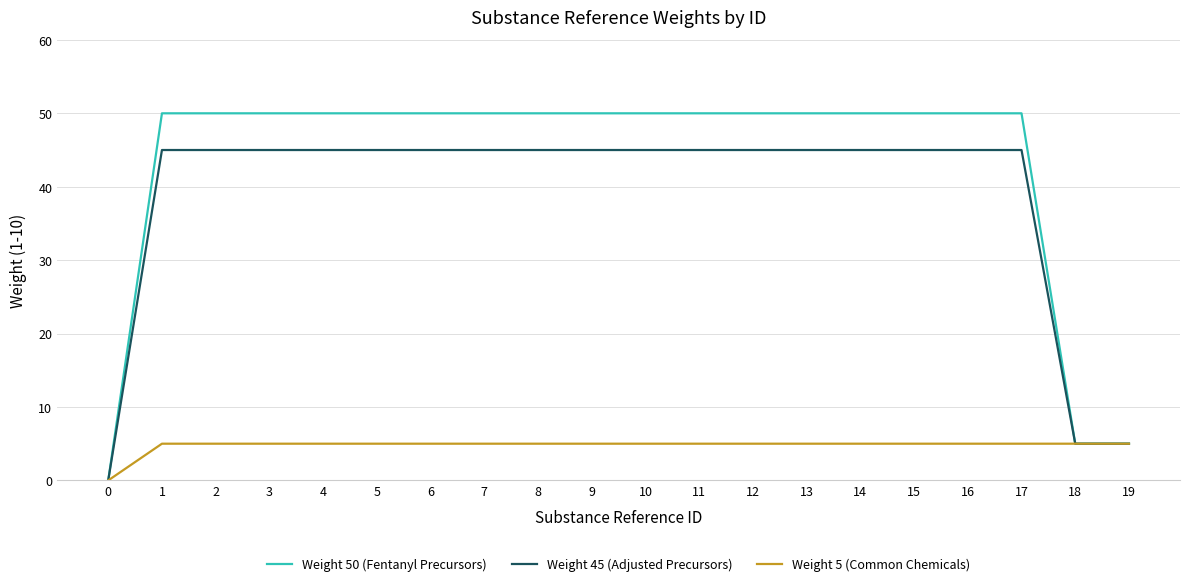

Is the value of Weight 45 (Adjusted Precursors) at 4 greater than the value of Weight 5 (Common Chemicals) at 4?

Yes